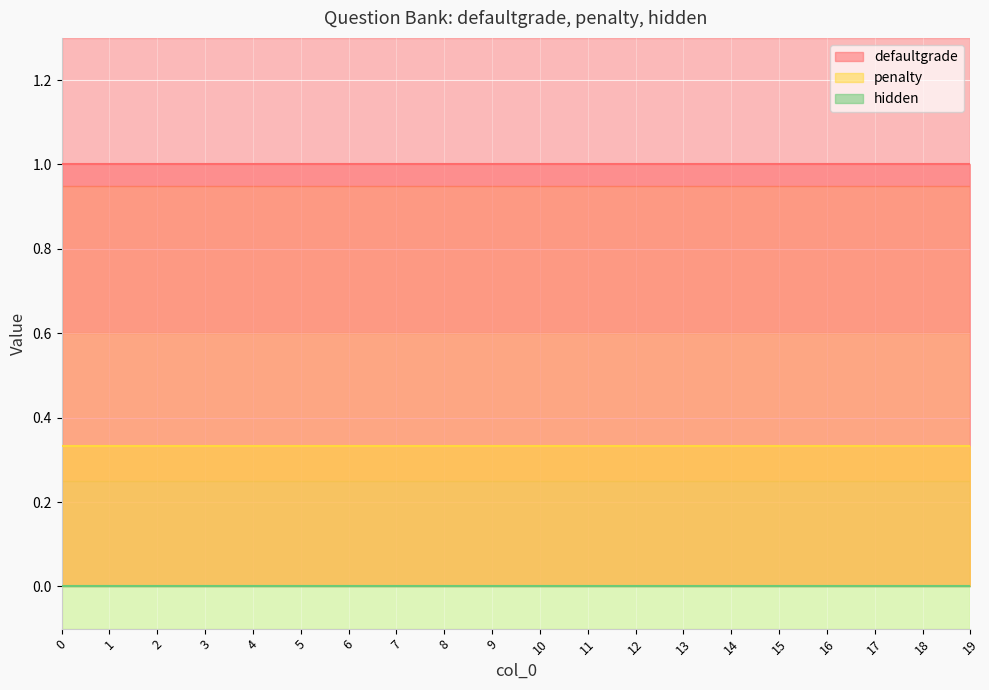

What are all the series names shown in the legend?

defaultgrade, penalty, hidden